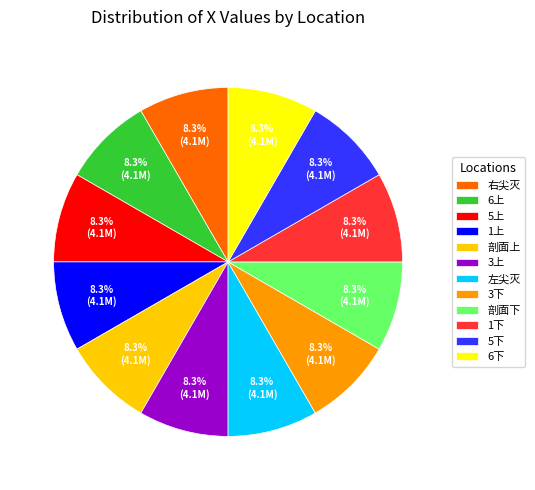

Approximately how many times larger is the value at 5下 compared to 1下?

1.0